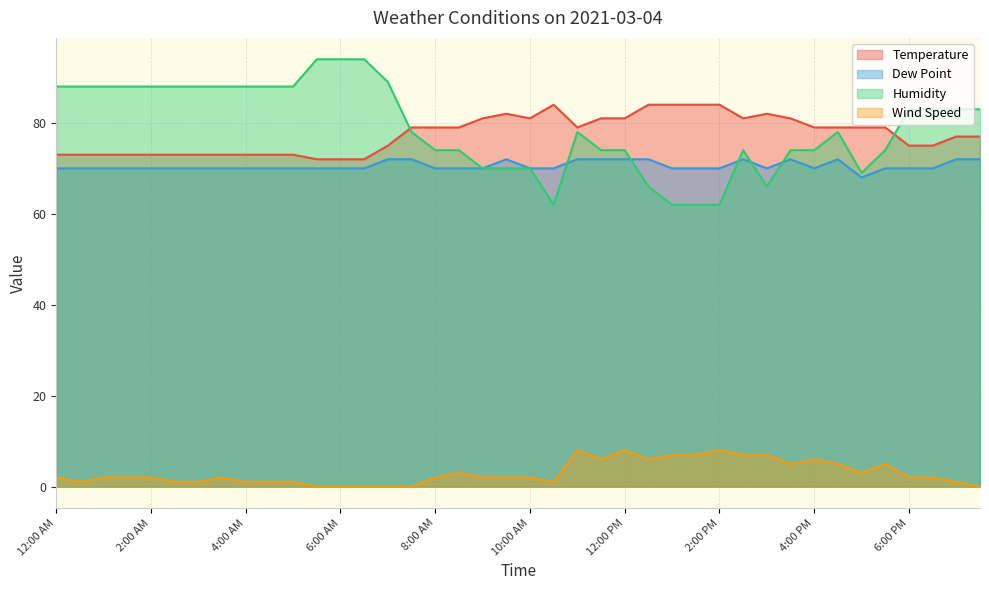

Between 11:00 AM and 5:00 PM, which is larger?

11:00 AM